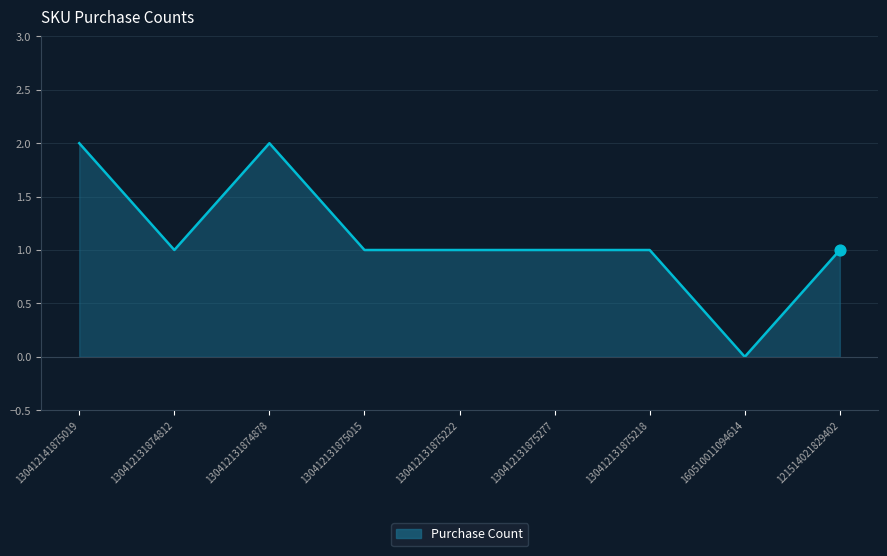

What is the ratio of the value at 130412131874878 to the value at 130412141875019?

1.0